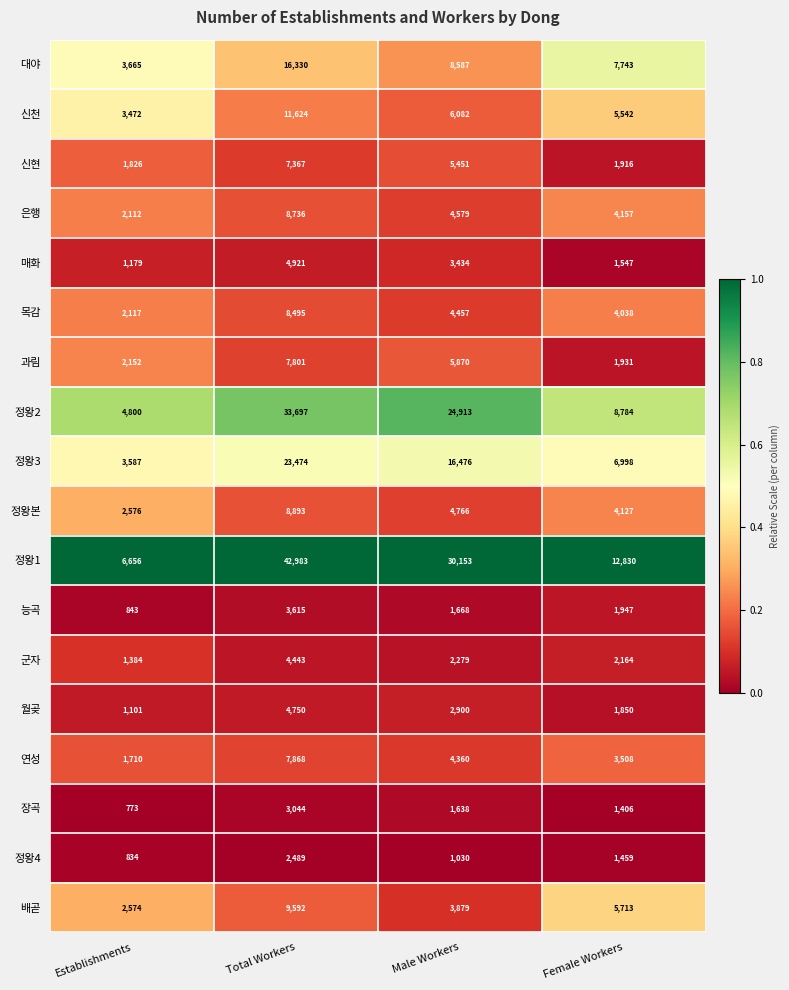

What is the total value across all series at Male Workers?

132522